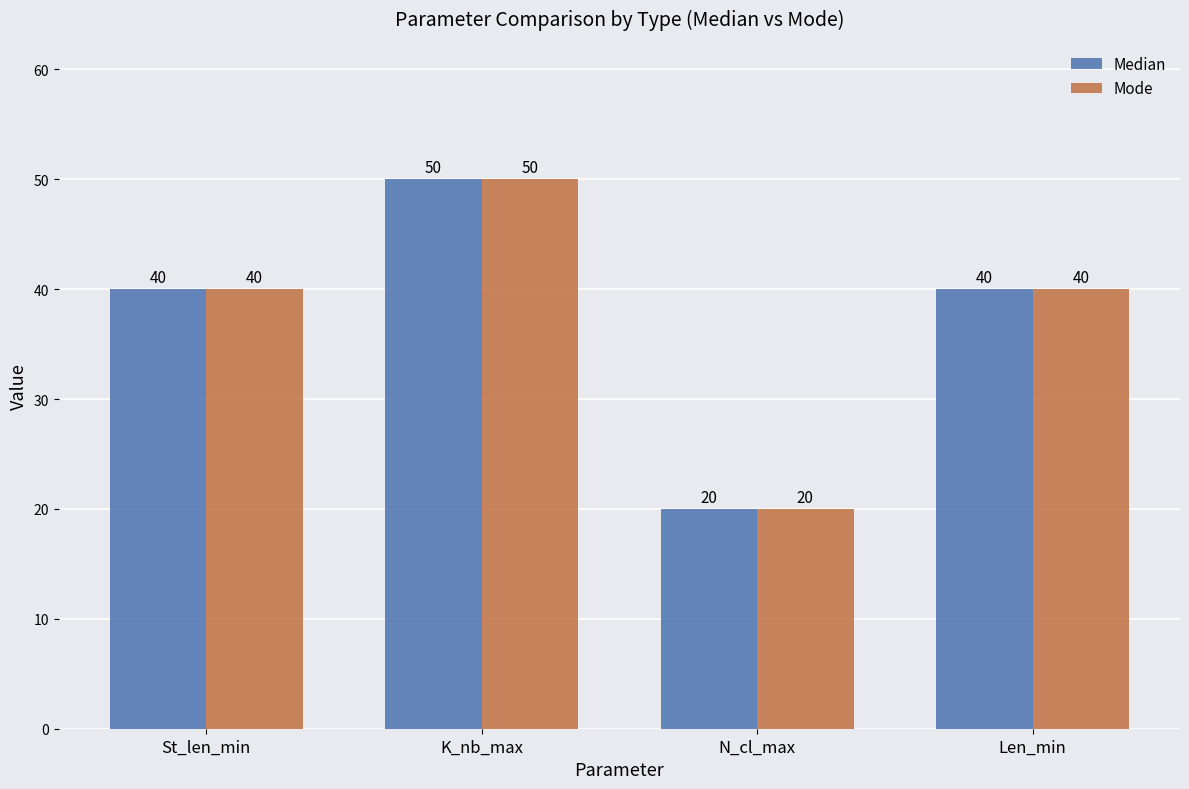

Reading left to right, extract all data points from this chart.

Median: St_len_min=40	K_nb_max=50	N_cl_max=20	Len_min=40
Mode: St_len_min=40	K_nb_max=50	N_cl_max=20	Len_min=40